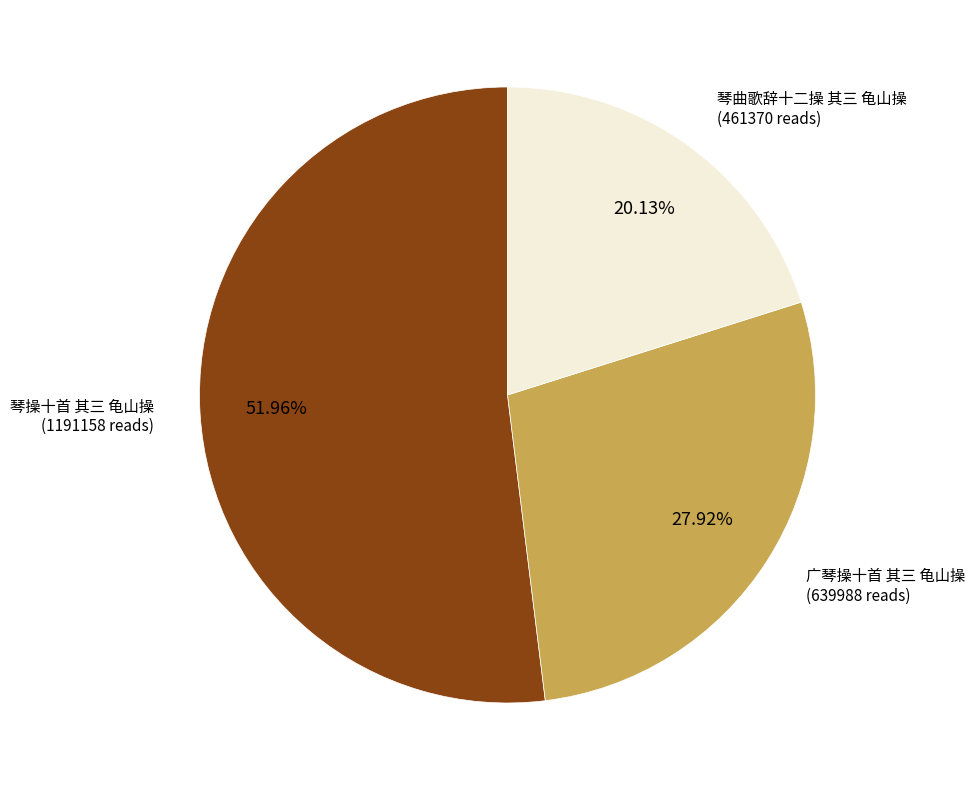

Count the number of slices in the pie.

3